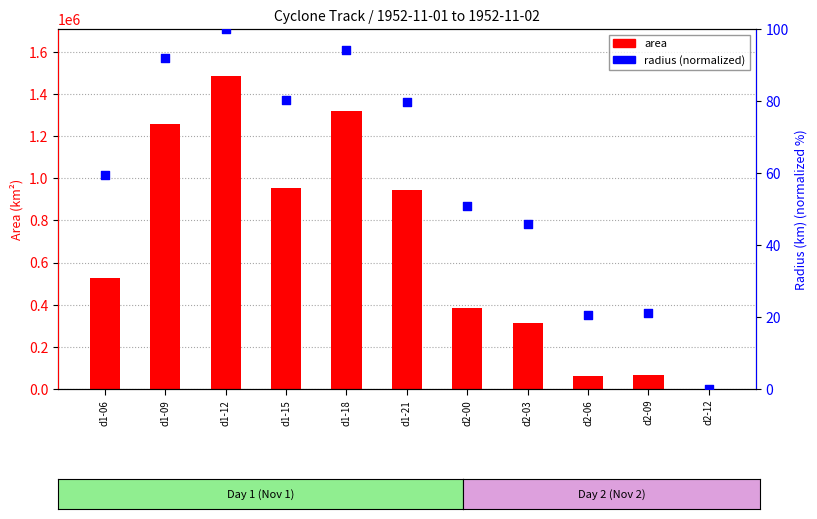

Which series has the largest Y range (max minus min)?

area